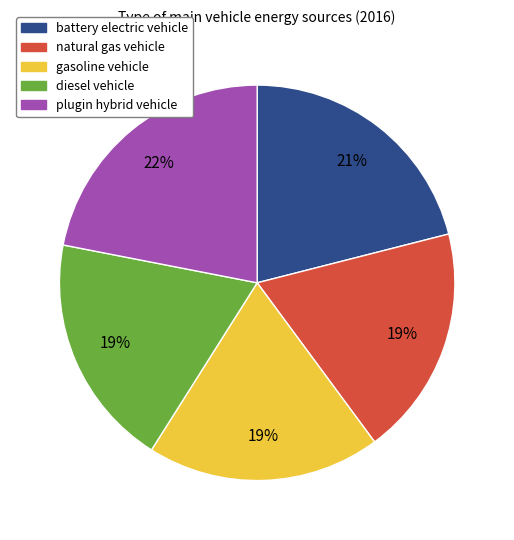

What is the largest slice in the pie chart?

plugin hybrid vehicle